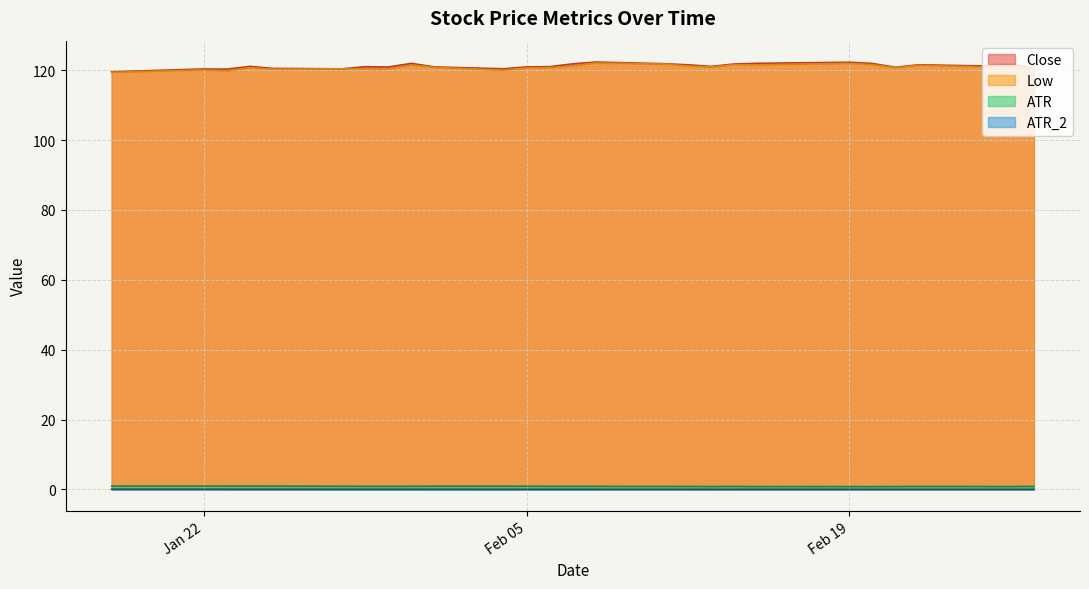

What is the maximum value shown in the chart?

122.3